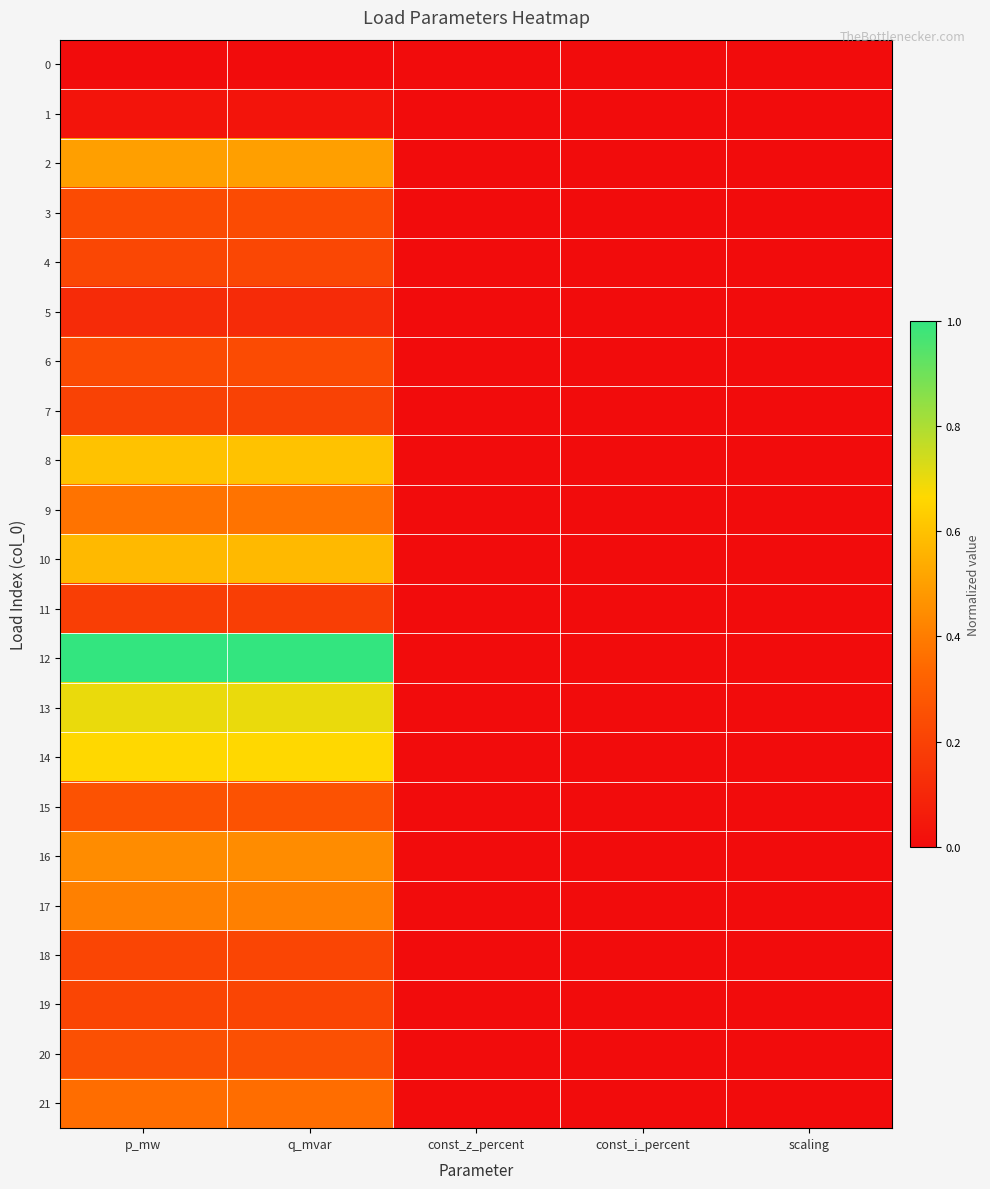

Which label corresponds to the largest value in the chart?

p_mw